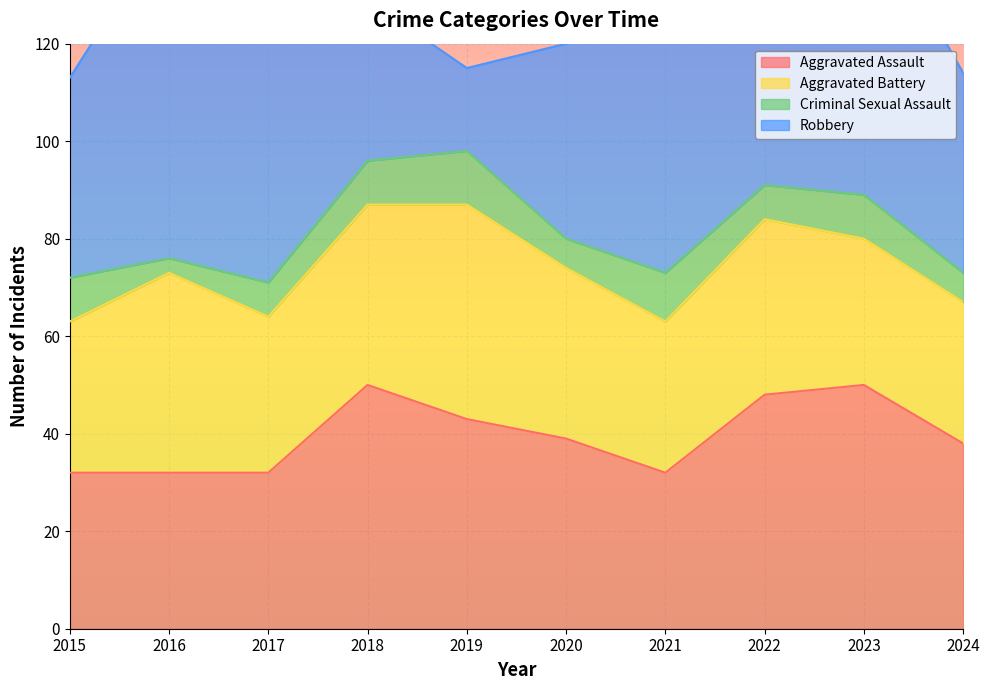

What is the difference between the highest and lowest values at 2023?

52